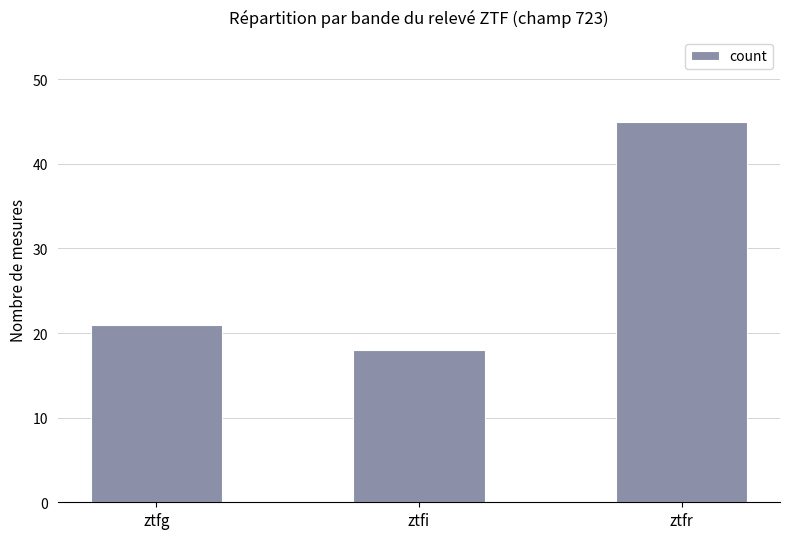

What is the greatest value displayed?

45